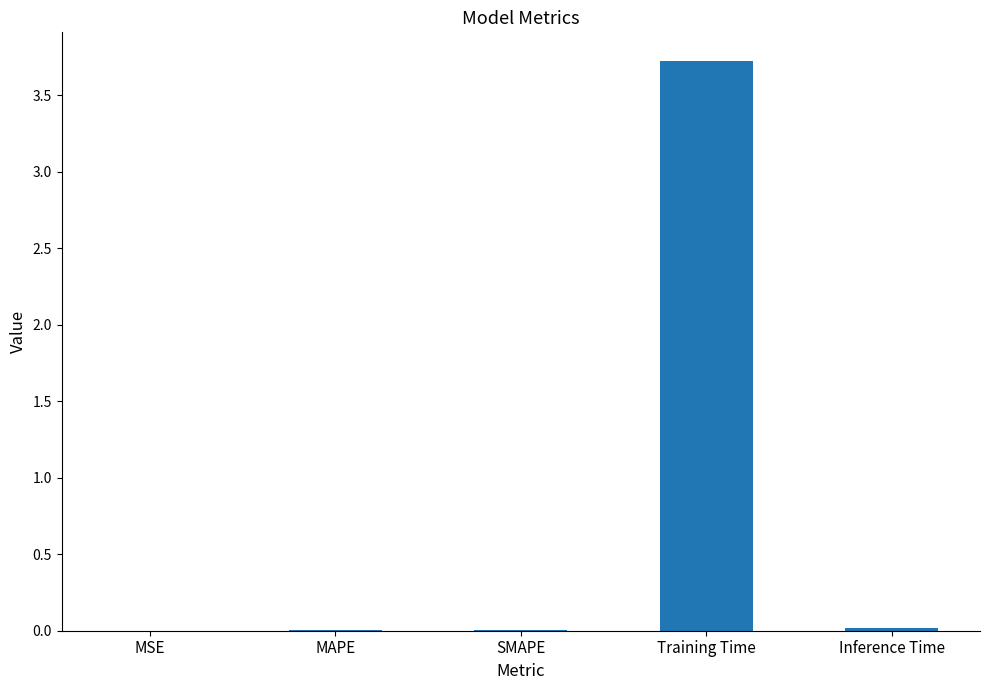

Which label corresponds to the largest value in the chart?

Training Time